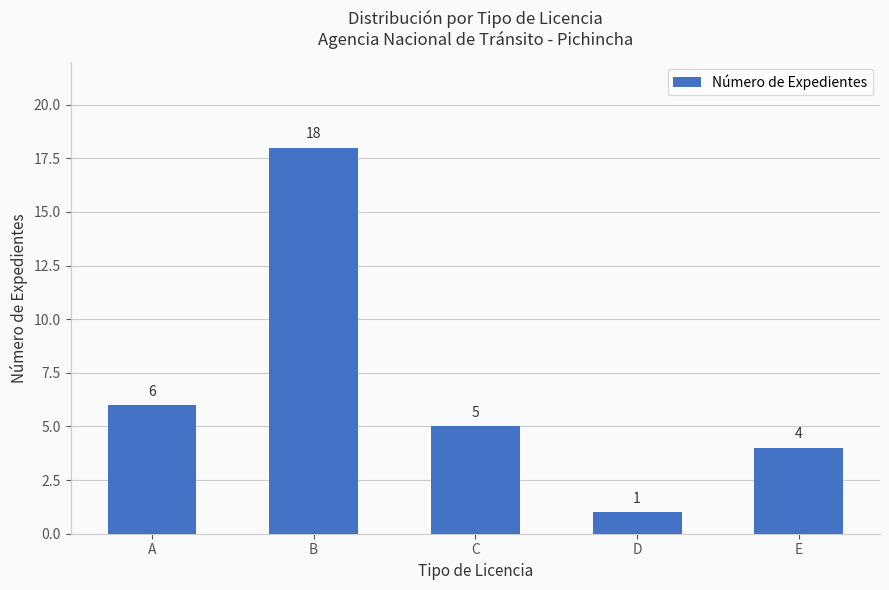

What is the change in value from A to B?

+12